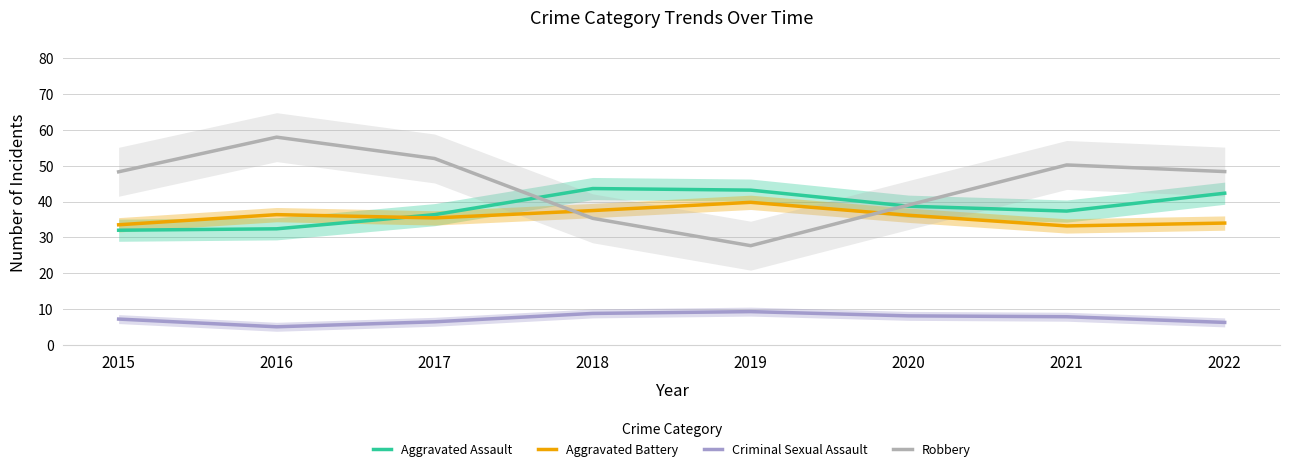

Rank the series at 2019 from highest to lowest value.

Aggravated Assault, Aggravated Battery, Robbery, Criminal Sexual Assault